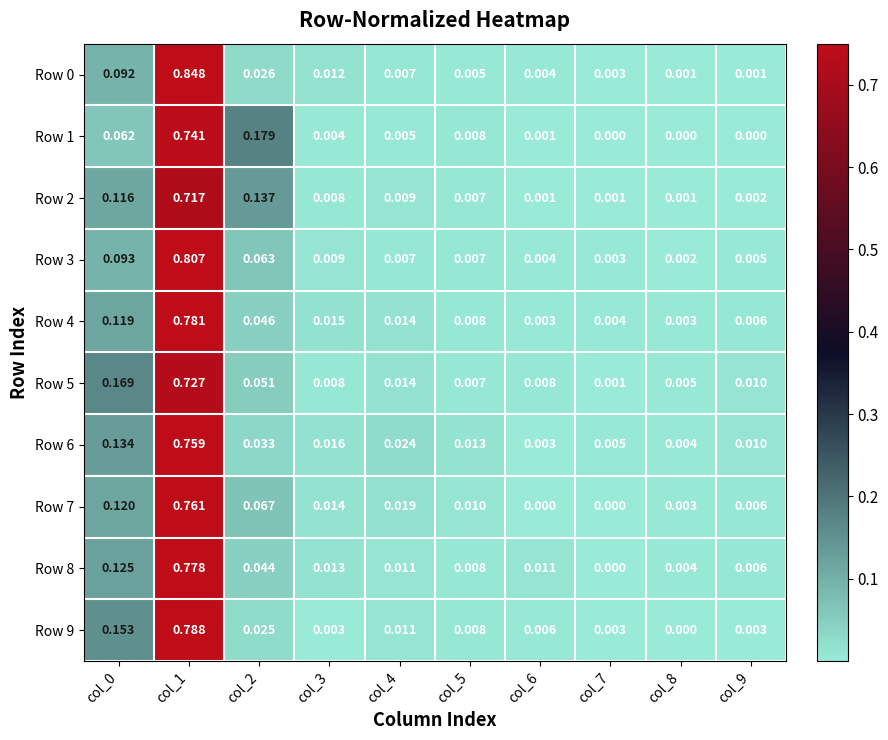

Is the value of Row 4 at col_7 greater than the value of Row 5 at col_0?

No